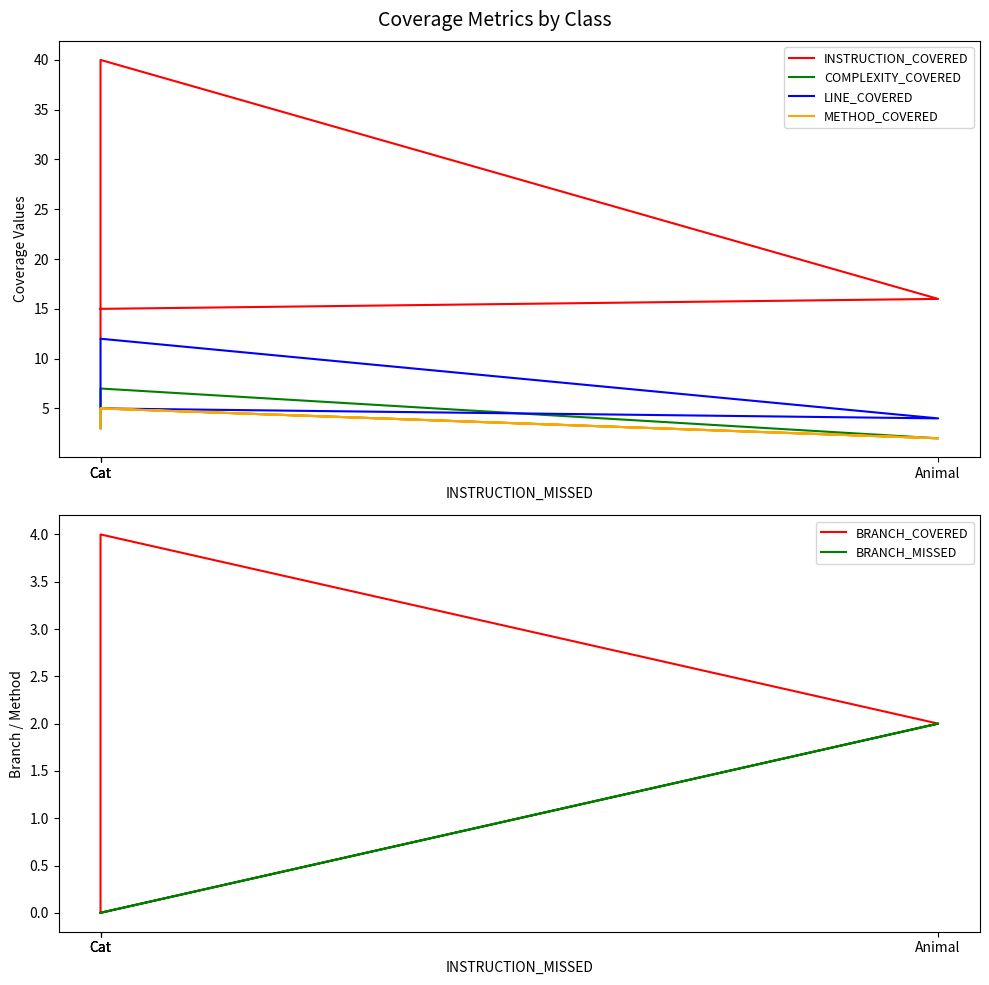

Between Cat and Cat, which series saw the biggest shift?

INSTRUCTION_COVERED